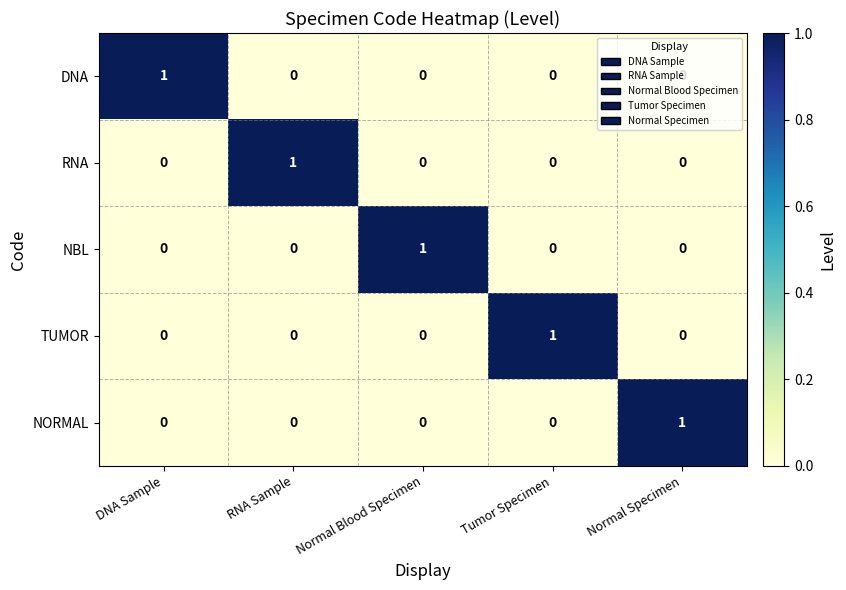

Is the value of RNA at RNA Sample greater than the value of NBL at Tumor Specimen?

Yes